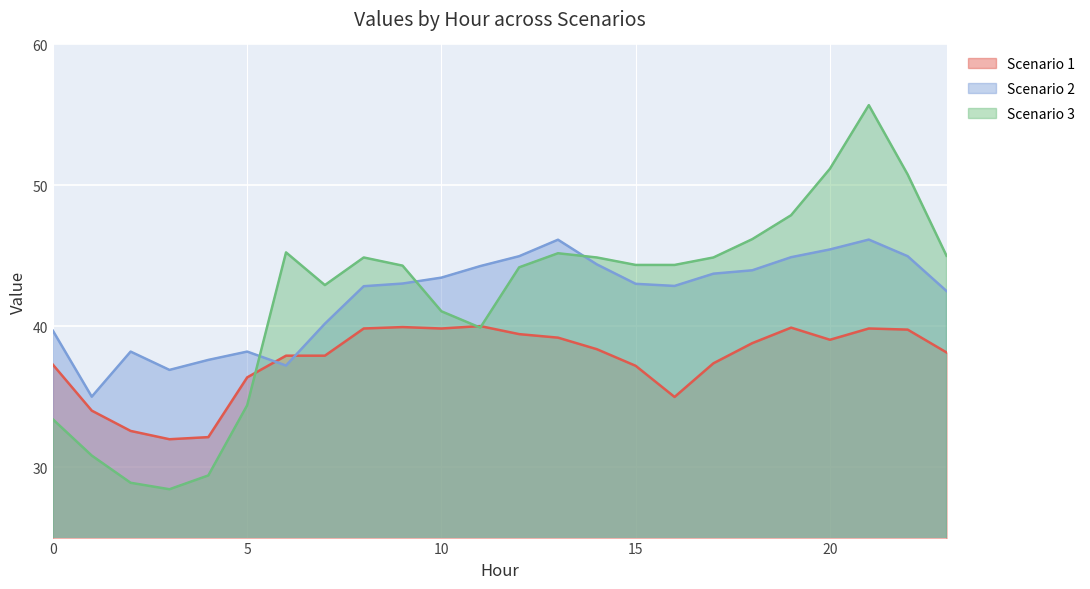

After their last crossing, which series has the higher values: Scenario 2 or Scenario 1?

Scenario 2